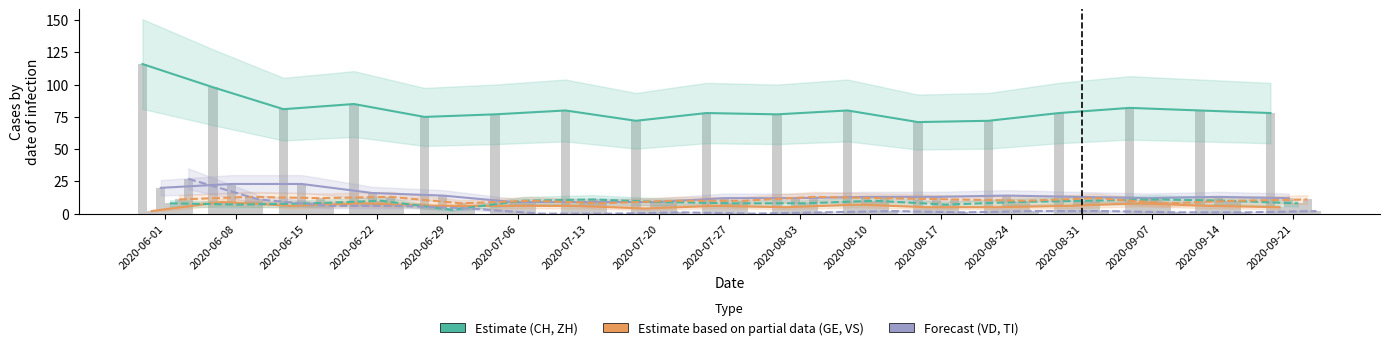

What is the label of the 4th bar from the left?

2020-06-22